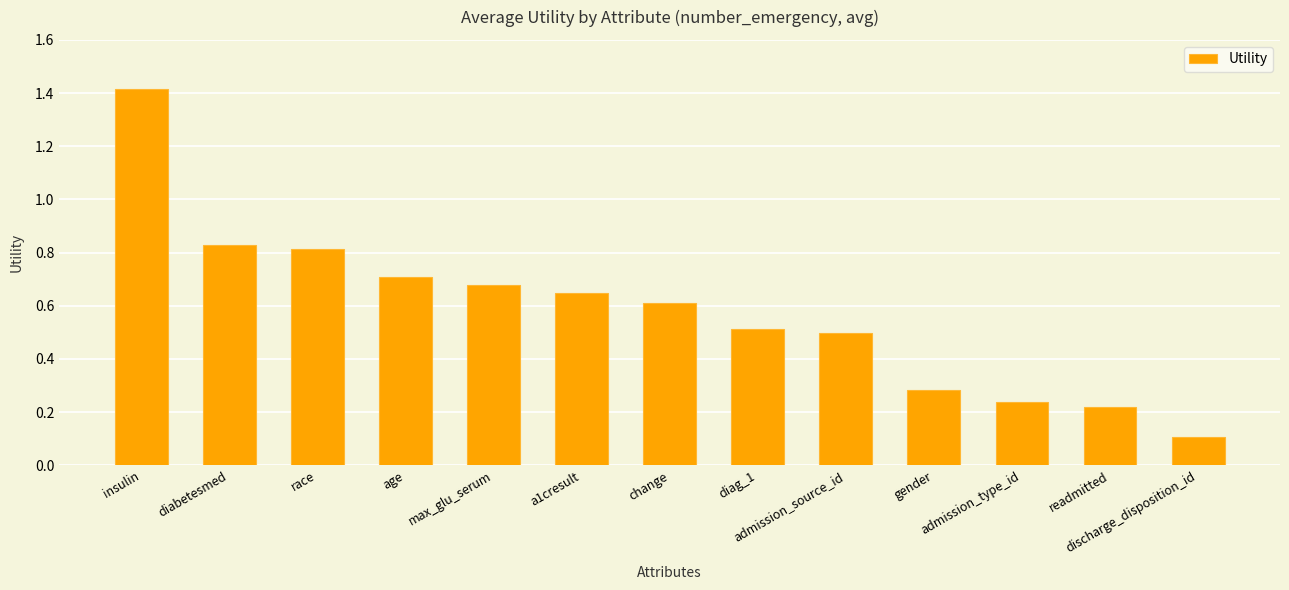

What is the difference between the maximum and minimum values?

1.3